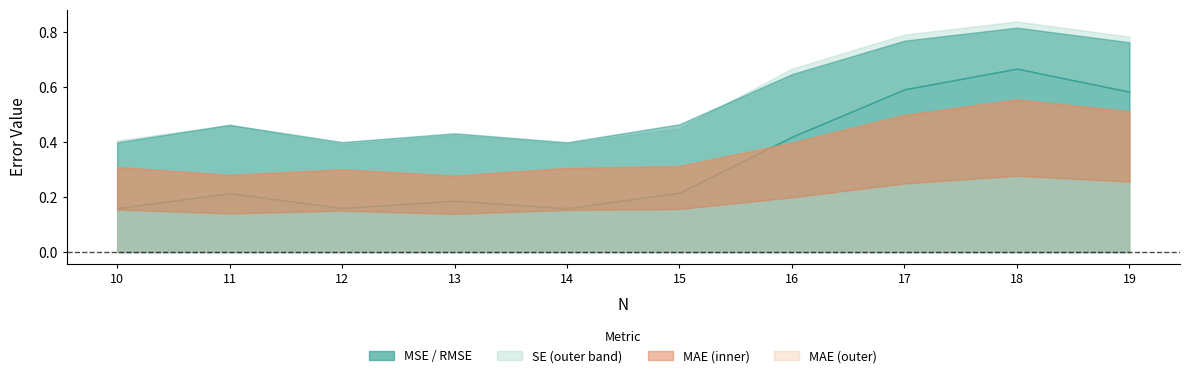

True or false: MAE and SE intersect in this chart.

False